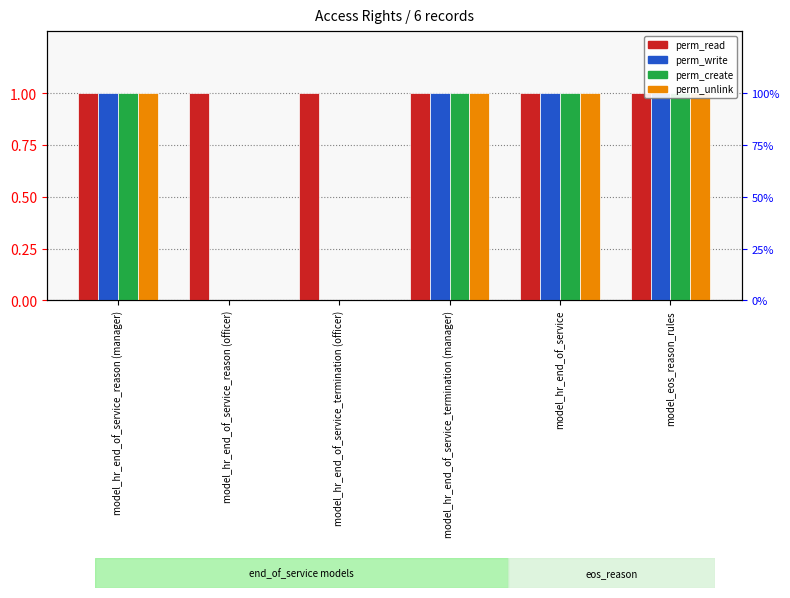

Reading left to right, what are all the values shown in this chart?

perm_read: model_hr_end_of_service_reason (manager)=1	model_hr_end_of_service_reason (officer)=1	model_hr_end_of_service_termination (officer)=1	model_hr_end_of_service_termination (manager)=1	model_hr_end_of_service=1	model_eos_reason_rules=1
perm_write: model_hr_end_of_service_reason (manager)=1	model_hr_end_of_service_reason (officer)=0	model_hr_end_of_service_termination (officer)=0	model_hr_end_of_service_termination (manager)=1	model_hr_end_of_service=1	model_eos_reason_rules=1
perm_create: model_hr_end_of_service_reason (manager)=1	model_hr_end_of_service_reason (officer)=0	model_hr_end_of_service_termination (officer)=0	model_hr_end_of_service_termination (manager)=1	model_hr_end_of_service=1	model_eos_reason_rules=1
perm_unlink: model_hr_end_of_service_reason (manager)=1	model_hr_end_of_service_reason (officer)=0	model_hr_end_of_service_termination (officer)=0	model_hr_end_of_service_termination (manager)=1	model_hr_end_of_service=1	model_eos_reason_rules=1